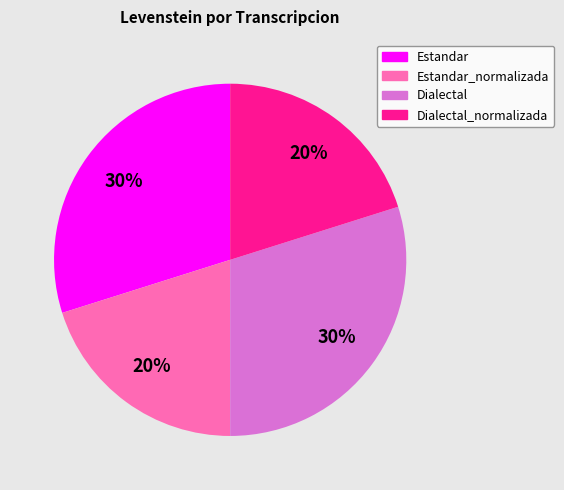

To the nearest percent, what is the difference between the largest and smallest slice percentages?

10%